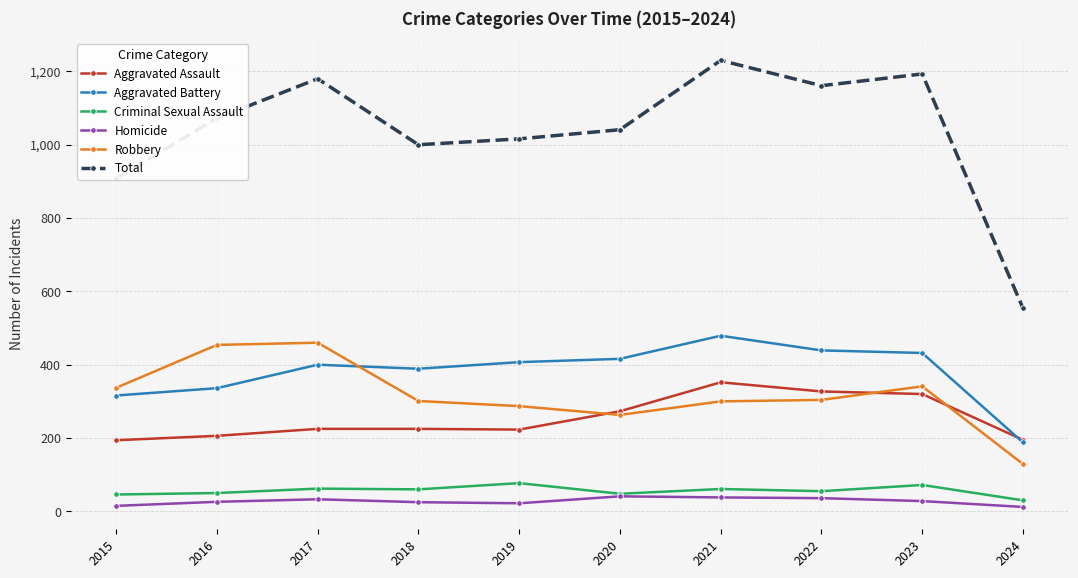

Count the number of data series in this chart.

6